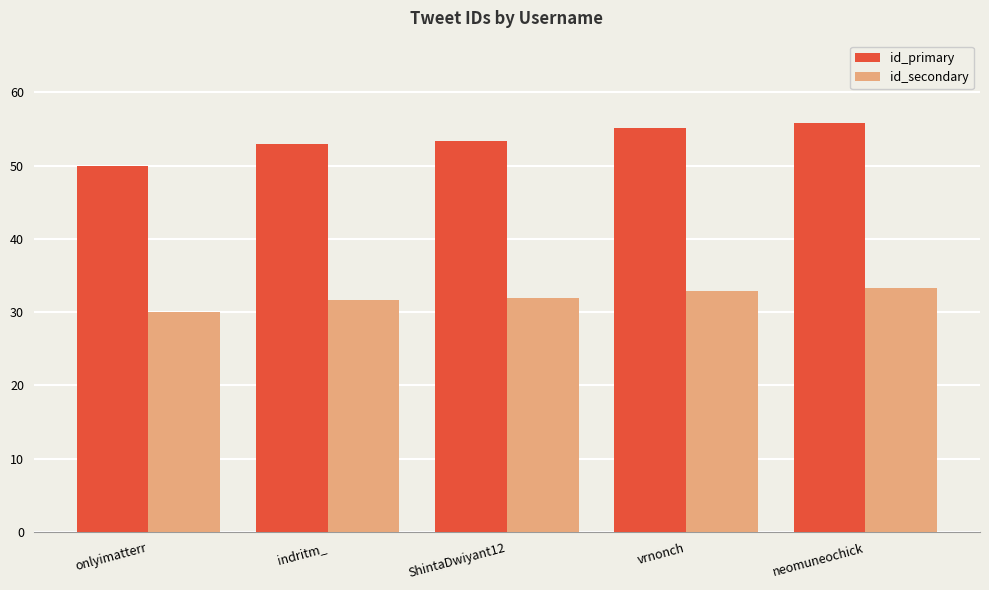

What is the label of the 5th bar from the right?

onlyimatterr